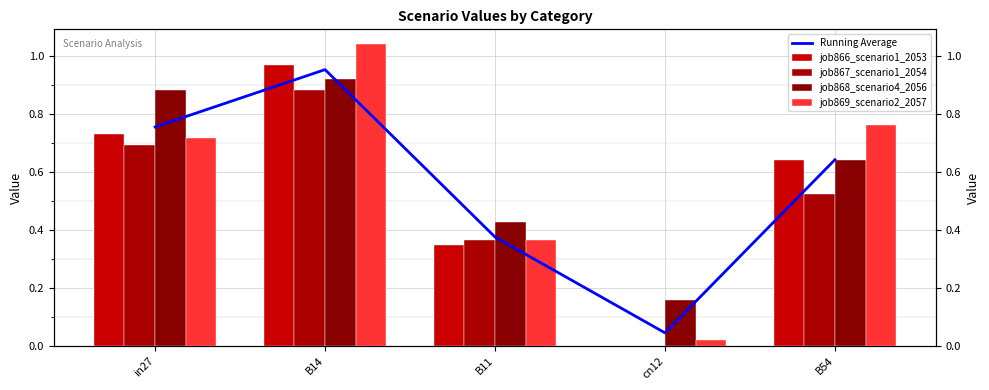

Which series has the largest total across all categories?

job868_scenario4_2056